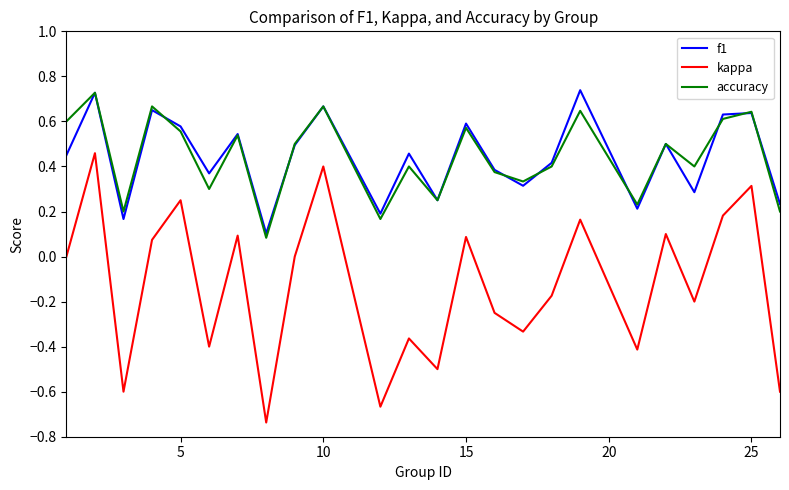

Which series has the largest range (max minus min)?

kappa